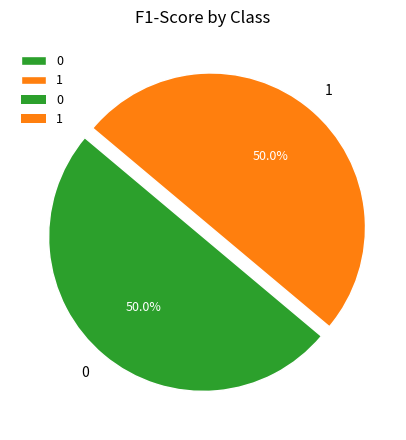

Combined, do 1 and 0 account for over 50%?

Yes